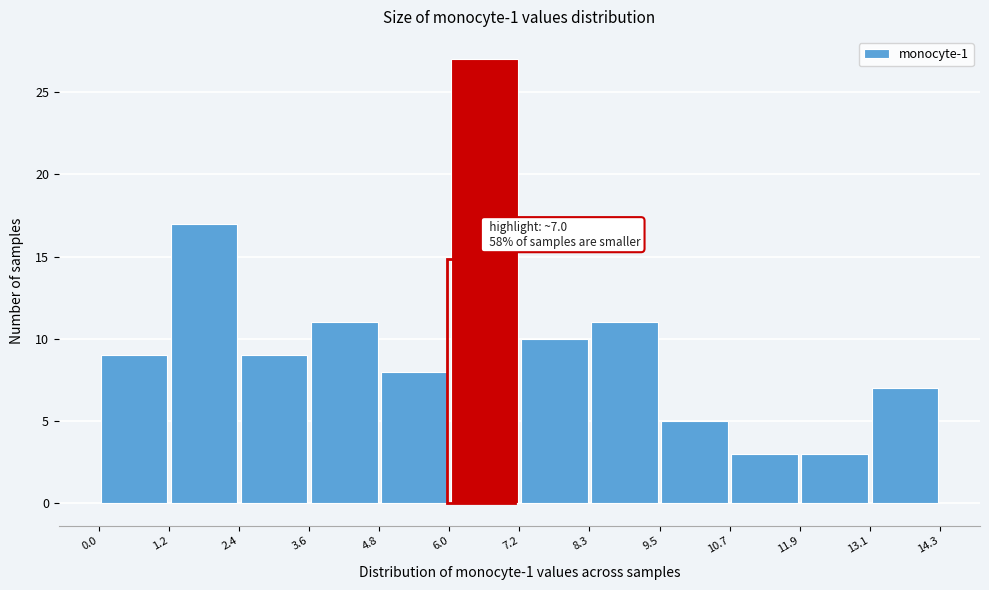

Over which range of the x-axis is the bar tallest?

6.0 to 7.2